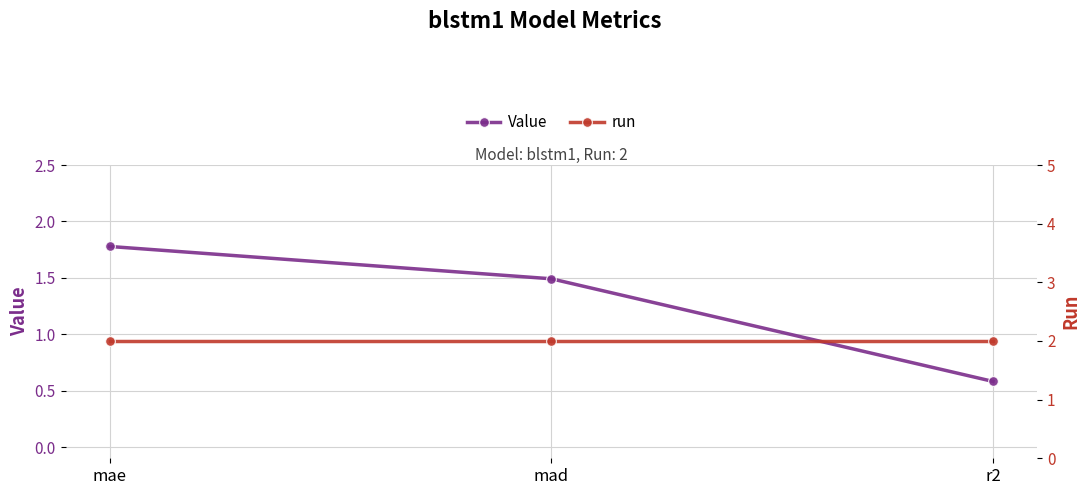

At which label does Value reach its peak?

mae